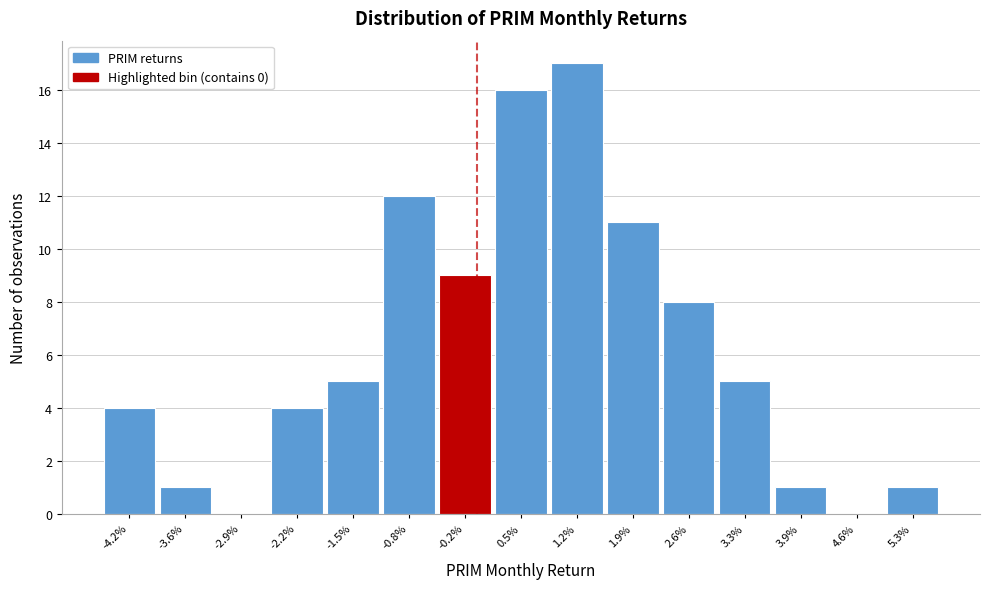

Reading left to right, extract all data points from this chart.

-4.2%=4	-3.6%=1	-2.9%=0	-2.2%=4	-1.5%=5	-0.8%=12	-0.2%=9	0.5%=16	1.2%=17	1.9%=11	2.6%=8	3.3%=5	3.9%=1	4.6%=0	5.3%=1